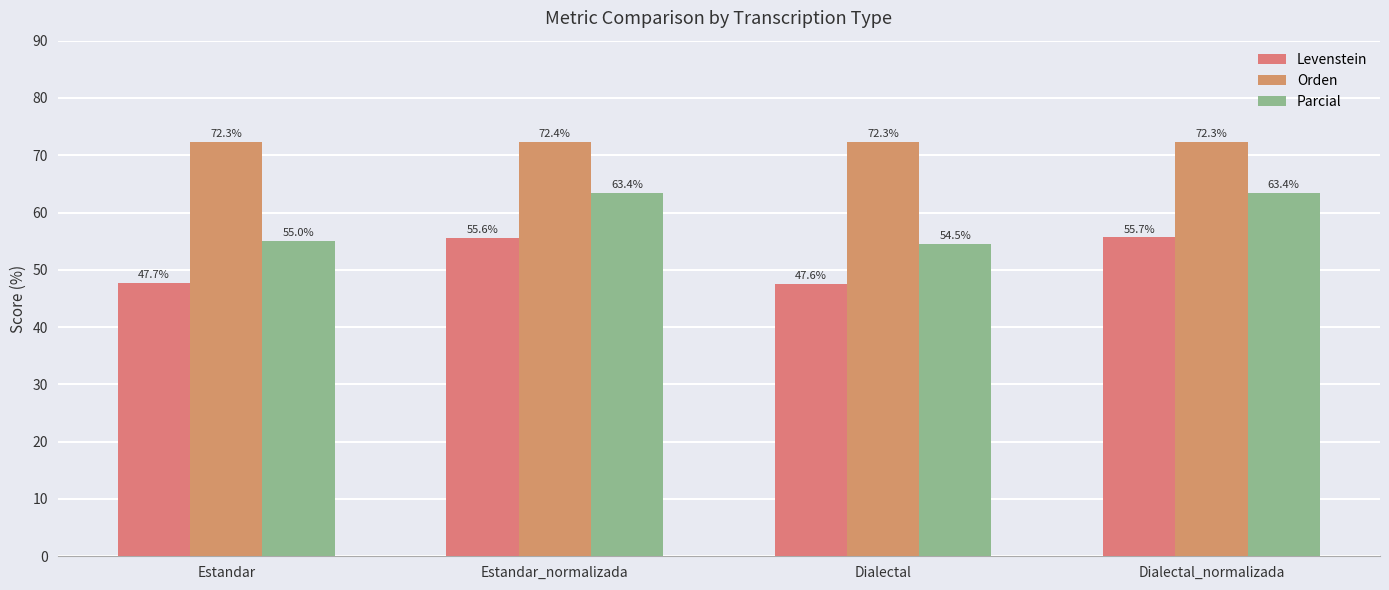

What is the average value of the Orden series?

72.3